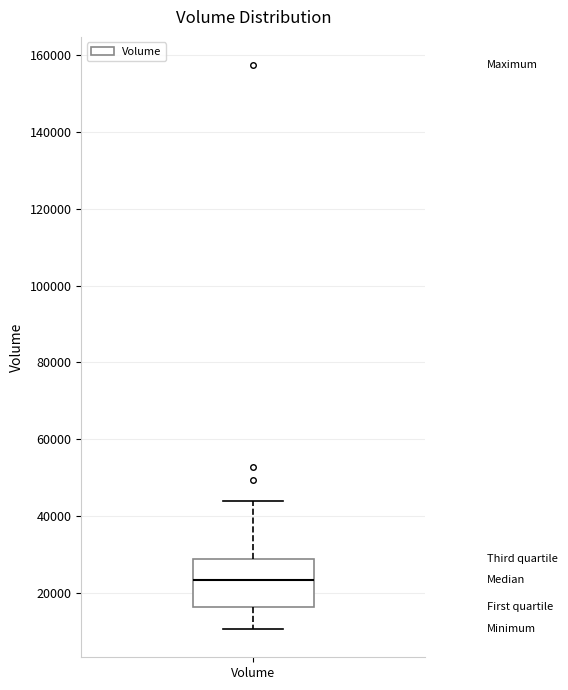

Where does the lower whisker of the box for Volume end on the y-axis? The values are not printed on the chart, so give them approximately, as read against the axis.

10000